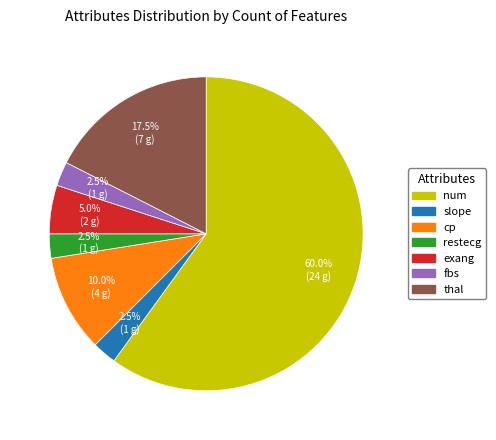

Which has a higher value, exang or cp?

cp